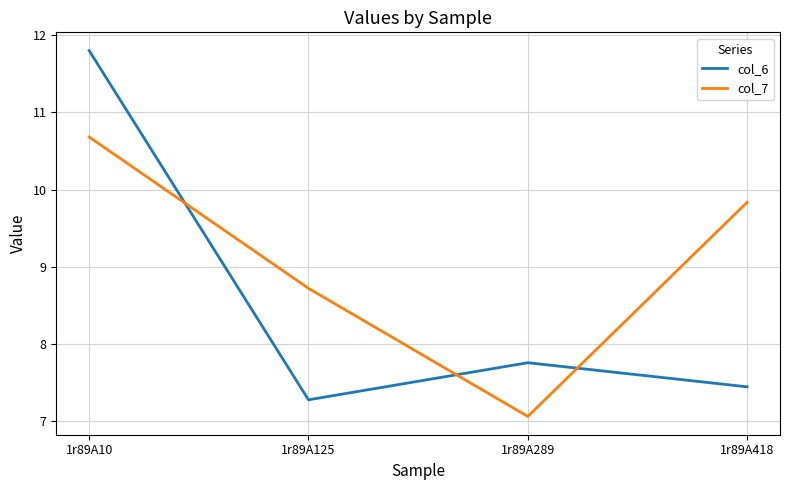

What is the minimum value shown in the chart?

7.1